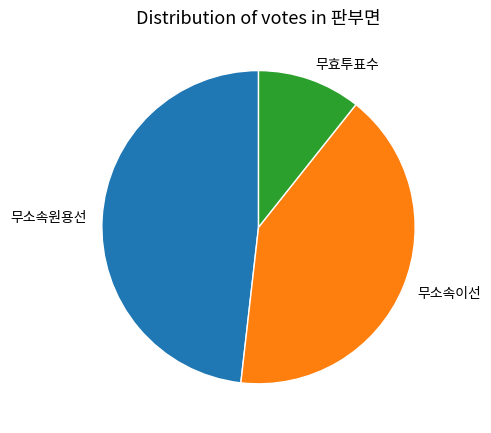

Does any single category account for the majority?

No